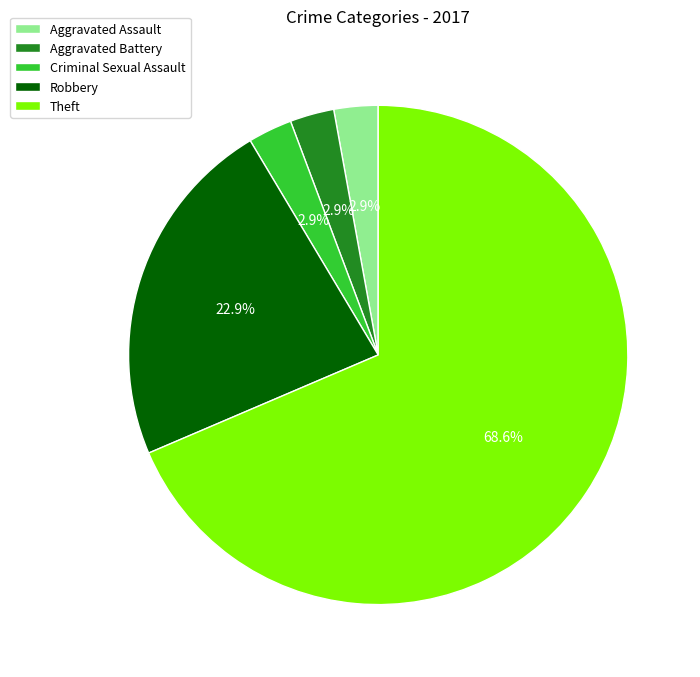

Is the sum of Robbery and Aggravated Battery greater than half?

No